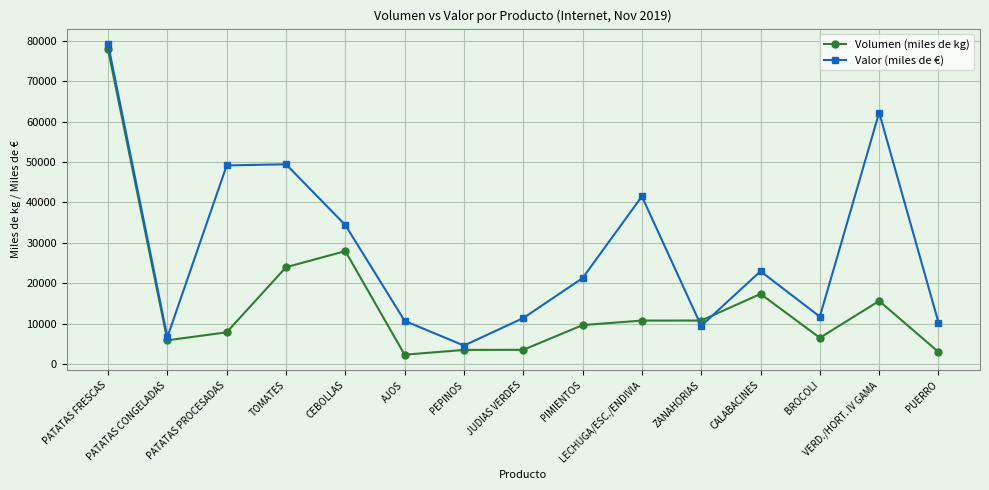

Rank the series by their average value, from lowest to highest.

Volumen (miles de kg), Valor (miles de €)